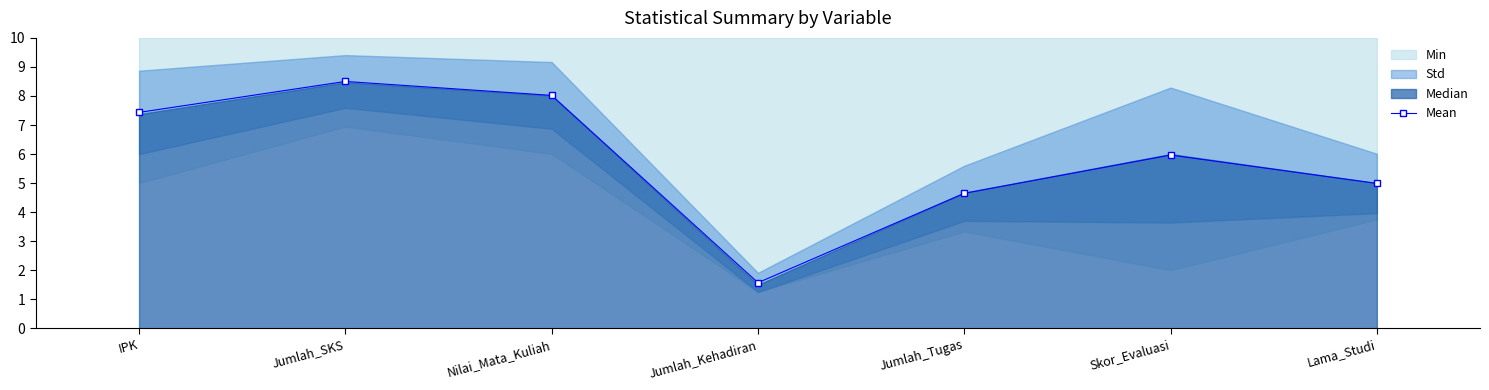

How many data points does each series have?

7